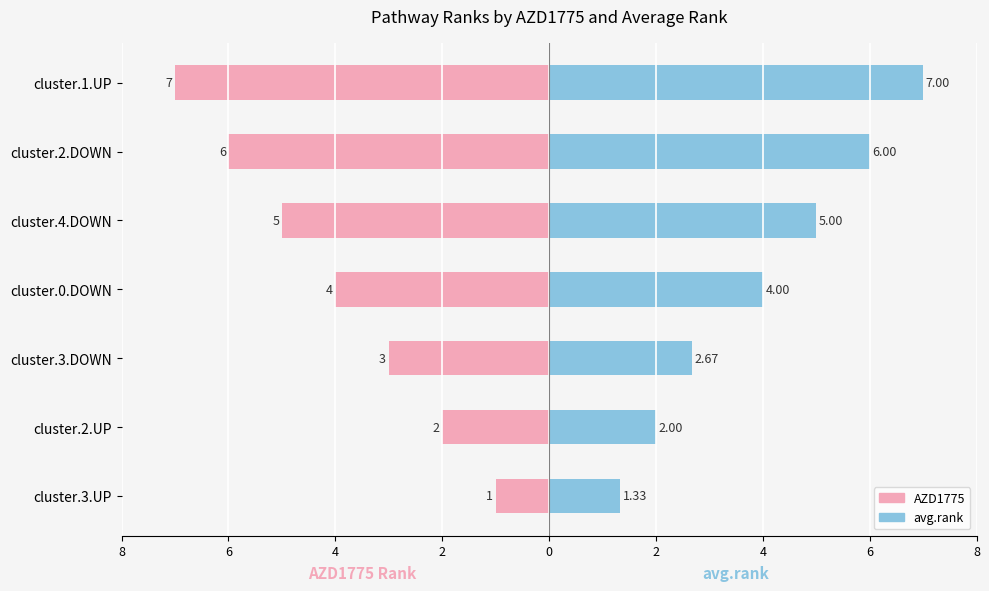

At cluster.2.DOWN, list the series in order from smallest to largest.

AZD1775, avg.rank